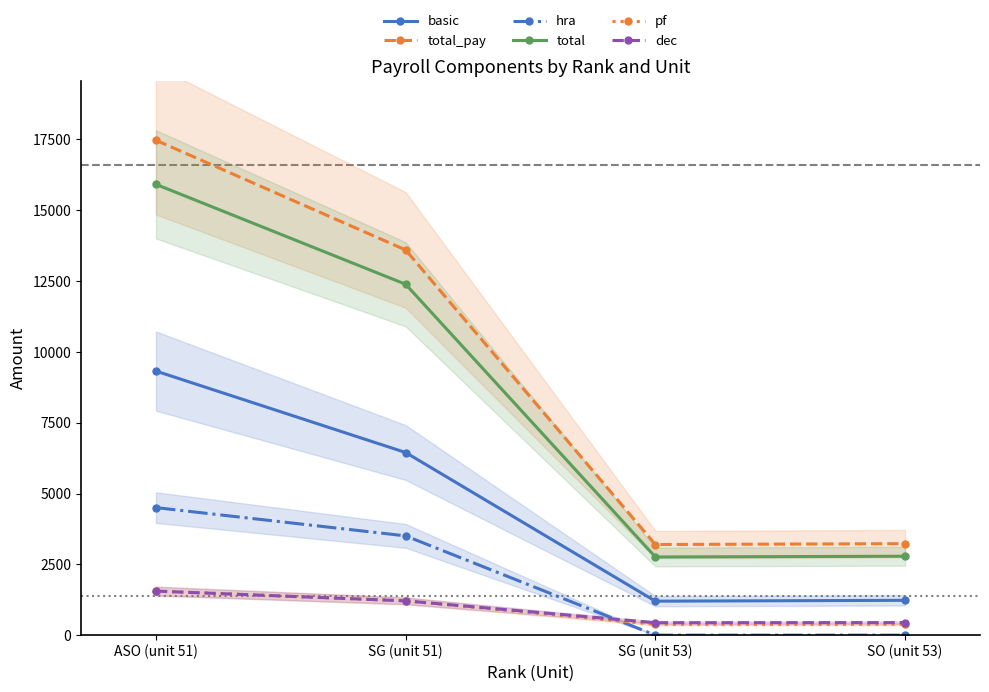

Where does the pf series first go above 1211?

ASO (unit 51)